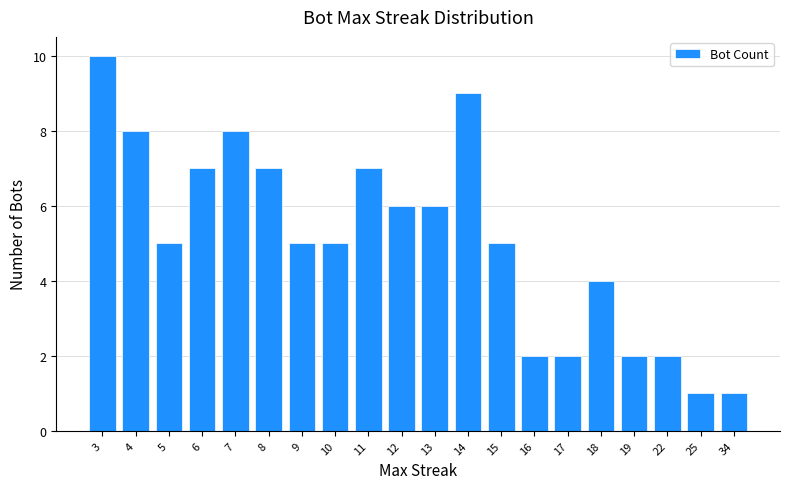

What is the change in value from 14 to 34?

-8